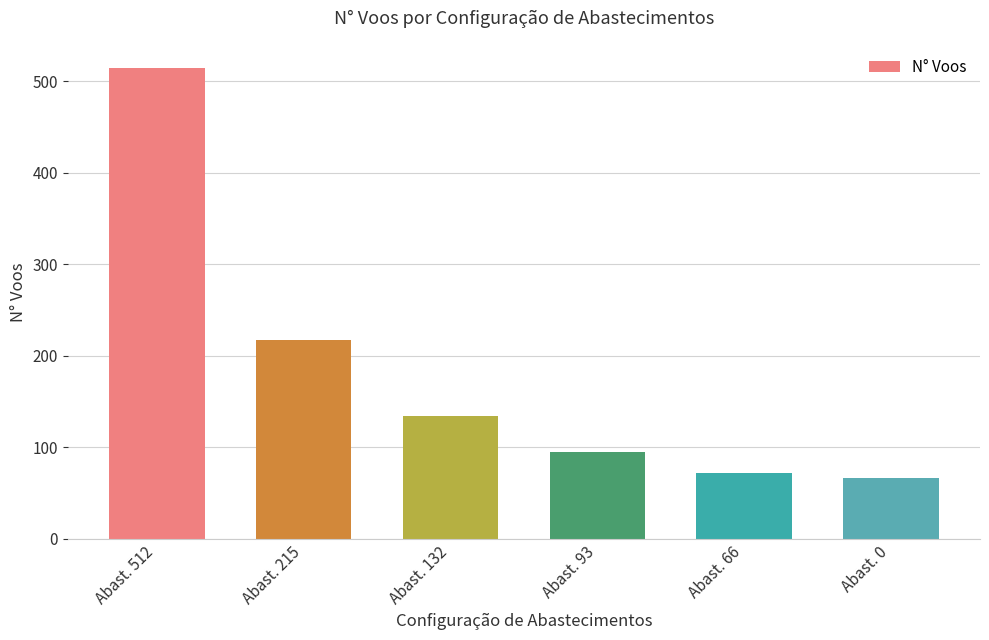

Which has a higher value, Abast. 132 or Abast. 0?

Abast. 132